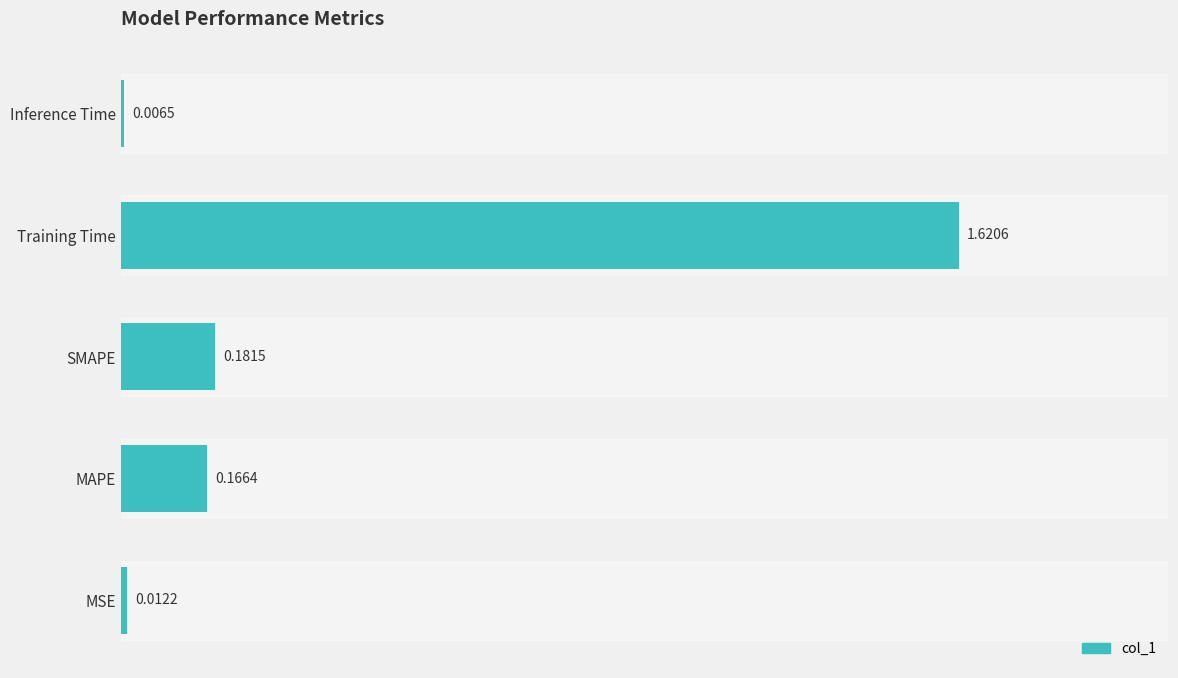

List the labels in order of value, largest first.

Training Time, SMAPE, MAPE, MSE, Inference Time